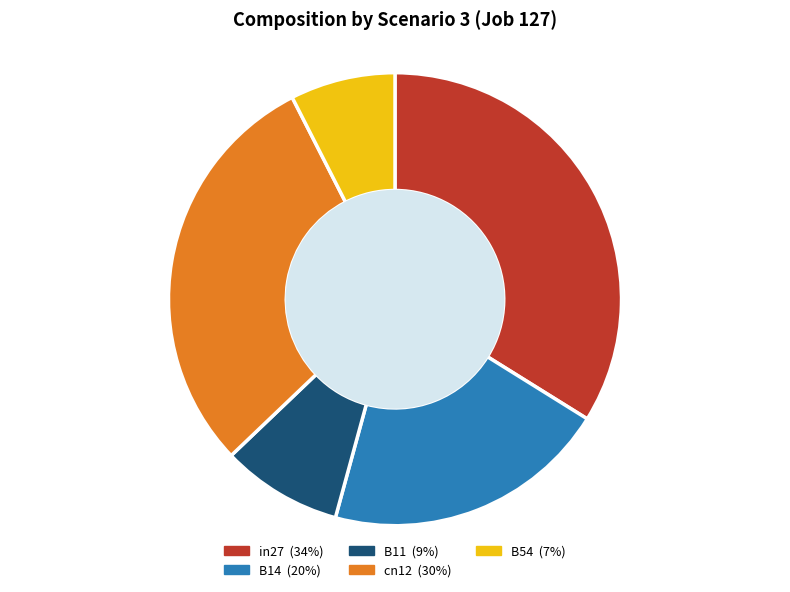

What percentage is the B54 slice, to the nearest percent?

7%